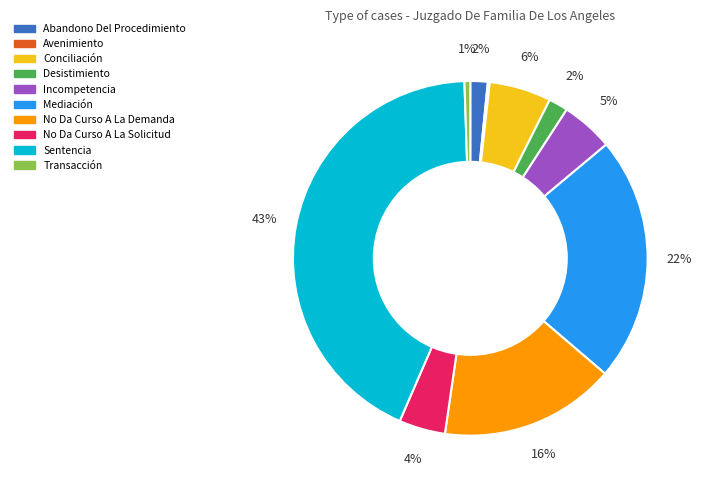

Which has a higher value, Abandono Del Procedimiento or Conciliación?

Conciliación